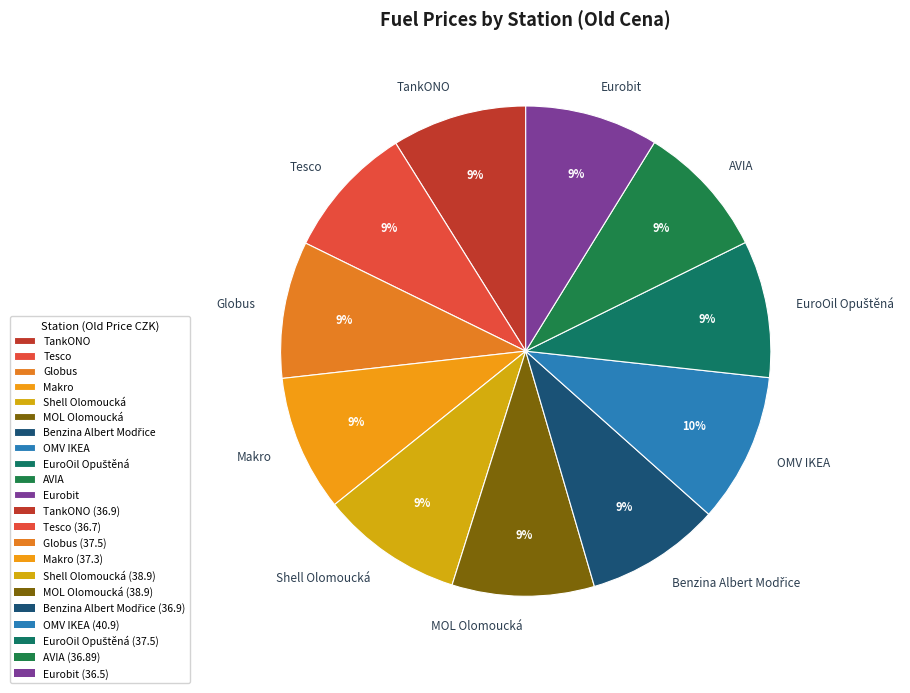

Combined, do Eurobit and MOL Olomoucká account for over 50%?

No